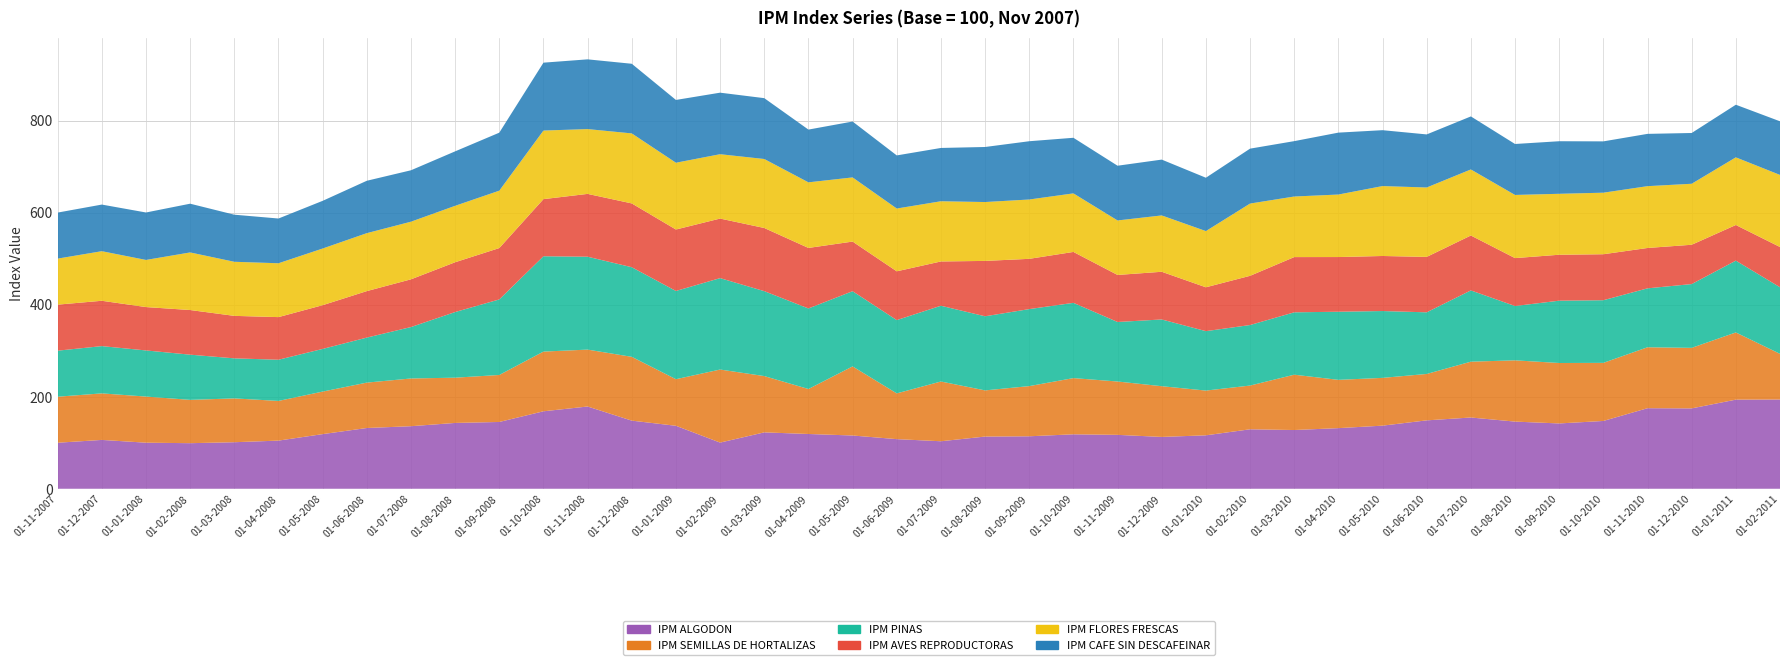

Reading left to right, extract all data points from this chart.

IPM ALGODON: 01-11-2007=100.0	01-12-2007=106.1	01-01-2008=100.1	01-02-2008=99.0	01-03-2008=101.1	01-04-2008=104.6	01-05-2008=118.7	01-06-2008=132.0	01-07-2008=135.9	01-08-2008=143.0	01-09-2008=145.1	01-10-2008=168.3	01-11-2008=178.7	01-12-2008=148.0	01-01-2009=136.8	01-02-2009=100.3	01-03-2009=122.5	01-04-2009=119.0	01-05-2009=115.7	01-06-2009=107.8	01-07-2009=103.2	01-08-2009=113.4	01-09-2009=114.0	01-10-2009=118.3	01-11-2009=117.1	01-12-2009=112.6	01-01-2010=116.1	01-02-2010=129.2	01-03-2010=127.6	01-04-2010=131.7	01-05-2010=137.1	01-06-2010=148.6	01-07-2010=154.8	01-08-2010=145.9	01-09-2010=141.9	01-10-2010=147.3	01-11-2010=175.0	01-12-2010=174.6	01-01-2011=193.6	01-02-2011=193.9
IPM SEMILLAS DE HORTALIZAS: 01-11-2007=100.0	01-12-2007=101.1	01-01-2008=100.2	01-02-2008=94.1	01-03-2008=95.2	01-04-2008=86.2	01-05-2008=92.4	01-06-2008=98.6	01-07-2008=103.7	01-08-2008=98.3	01-09-2008=102.1	01-10-2008=129.7	01-11-2008=123.6	01-12-2008=138.6	01-01-2009=101.2	01-02-2009=158.7	01-03-2009=122.3	01-04-2009=97.7	01-05-2009=150.1	01-06-2009=99.4	01-07-2009=129.8	01-08-2009=100.3	01-09-2009=109.0	01-10-2009=122.1	01-11-2009=115.9	01-12-2009=110.2	01-01-2010=97.2	01-02-2010=95.0	01-03-2010=120.2	01-04-2010=104.9	01-05-2010=103.8	01-06-2010=100.8	01-07-2010=121.3	01-08-2010=133.1	01-09-2010=131.3	01-10-2010=126.2	01-11-2010=132.4	01-12-2010=131.5	01-01-2011=146.0	01-02-2011=99.2
IPM PINAS: 01-11-2007=100.0	01-12-2007=102.7	01-01-2008=100.2	01-02-2008=98.2	01-03-2008=87.0	01-04-2008=89.5	01-05-2008=92.7	01-06-2008=97.8	01-07-2008=111.7	01-08-2008=142.6	01-09-2008=164.1	01-10-2008=207.1	01-11-2008=201.8	01-12-2008=194.7	01-01-2009=191.7	01-02-2009=198.6	01-03-2009=184.5	01-04-2009=175.0	01-05-2009=163.4	01-06-2009=159.2	01-07-2009=164.6	01-08-2009=161.0	01-09-2009=167.3	01-10-2009=163.5	01-11-2009=129.3	01-12-2009=145.0	01-01-2010=129.1	01-02-2010=131.5	01-03-2010=135.5	01-04-2010=148.0	01-05-2010=145.2	01-06-2010=133.9	01-07-2010=154.8	01-08-2010=118.0	01-09-2010=135.4	01-10-2010=136.1	01-11-2010=128.0	01-12-2010=138.6	01-01-2011=156.0	01-02-2011=144.7
IPM AVES REPRODUCTORAS: 01-11-2007=100.0	01-12-2007=98.5	01-01-2008=94.2	01-02-2008=97.0	01-03-2008=92.3	01-04-2008=92.6	01-05-2008=95.0	01-06-2008=101.0	01-07-2008=103.7	01-08-2008=108.2	01-09-2008=111.6	01-10-2008=124.1	01-11-2008=136.5	01-12-2008=138.6	01-01-2009=133.5	01-02-2009=129.4	01-03-2009=137.2	01-04-2009=131.5	01-05-2009=107.8	01-06-2009=106.0	01-07-2009=96.2	01-08-2009=120.3	01-09-2009=109.2	01-10-2009=110.6	01-11-2009=102.2	01-12-2009=103.6	01-01-2010=95.3	01-02-2010=106.9	01-03-2010=120.0	01-04-2010=118.8	01-05-2010=119.6	01-06-2010=120.4	01-07-2010=119.3	01-08-2010=104.1	01-09-2010=99.8	01-10-2010=99.9	01-11-2010=87.7	01-12-2010=85.4	01-01-2011=77.4	01-02-2011=87.4
IPM FLORES FRESCAS: 01-11-2007=100.0	01-12-2007=107.7	01-01-2008=102.4	01-02-2008=125.1	01-03-2008=117.5	01-04-2008=117.0	01-05-2008=123.1	01-06-2008=125.9	01-07-2008=125.2	01-08-2008=122.6	01-09-2008=124.7	01-10-2008=149.0	01-11-2008=140.8	01-12-2008=152.1	01-01-2009=145.1	01-02-2009=139.8	01-03-2009=149.9	01-04-2009=142.5	01-05-2009=139.4	01-06-2009=136.4	01-07-2009=130.8	01-08-2009=127.9	01-09-2009=128.9	01-10-2009=127.2	01-11-2009=118.4	01-12-2009=122.4	01-01-2010=122.1	01-02-2010=157.0	01-03-2010=131.6	01-04-2010=135.8	01-05-2010=151.9	01-06-2010=150.8	01-07-2010=143.5	01-08-2010=137.2	01-09-2010=132.4	01-10-2010=133.7	01-11-2010=134.3	01-12-2010=132.5	01-01-2011=147.0	01-02-2011=156.6
IPM CAFE SIN DESCAFEINAR: 01-11-2007=100.0	01-12-2007=101.3	01-01-2008=103.1	01-02-2008=105.9	01-03-2008=102.3	01-04-2008=97.2	01-05-2008=103.6	01-06-2008=113.8	01-07-2008=111.7	01-08-2008=118.3	01-09-2008=126.0	01-10-2008=147.5	01-11-2008=151.5	01-12-2008=151.3	01-01-2009=136.4	01-02-2009=133.7	01-03-2009=132.2	01-04-2009=114.6	01-05-2009=121.4	01-06-2009=115.4	01-07-2009=115.8	01-08-2009=119.6	01-09-2009=126.6	01-10-2009=120.8	01-11-2009=118.9	01-12-2009=121.3	01-01-2010=115.9	01-02-2010=119.3	01-03-2010=120.3	01-04-2010=134.5	01-05-2010=121.4	01-06-2010=115.3	01-07-2010=115.2	01-08-2010=110.7	01-09-2010=114.2	01-10-2010=111.5	01-11-2010=113.6	01-12-2010=110.3	01-01-2011=114.3	01-02-2011=116.5